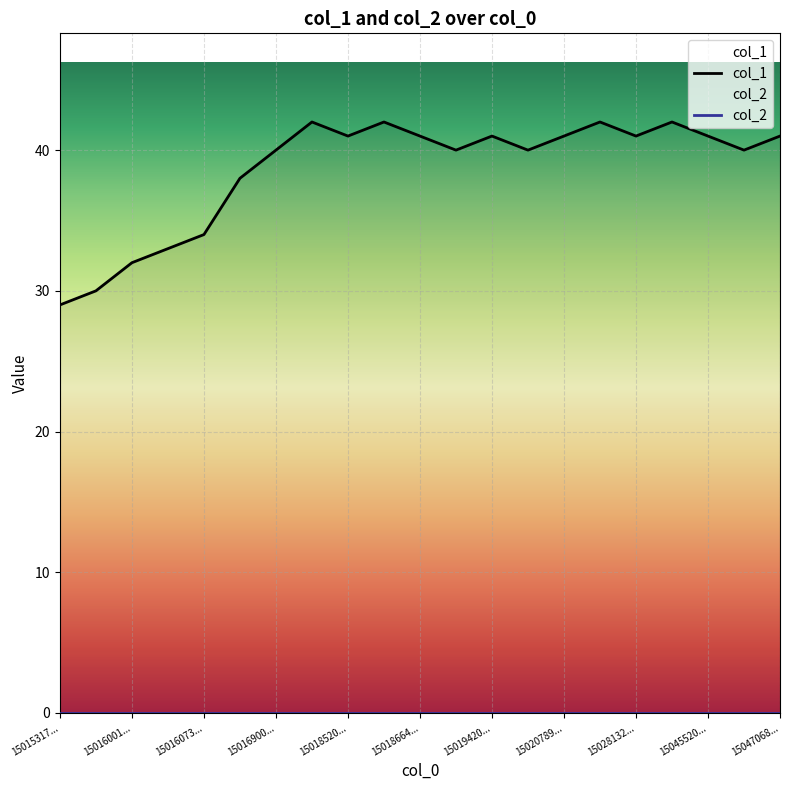

Between 15015317... and 15028132..., which is larger?

15028132...